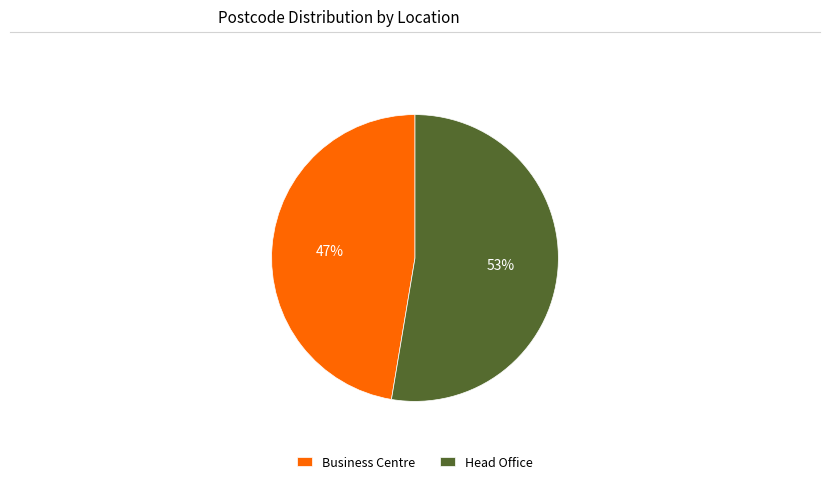

Which category has the smallest portion of the pie?

Business Centre